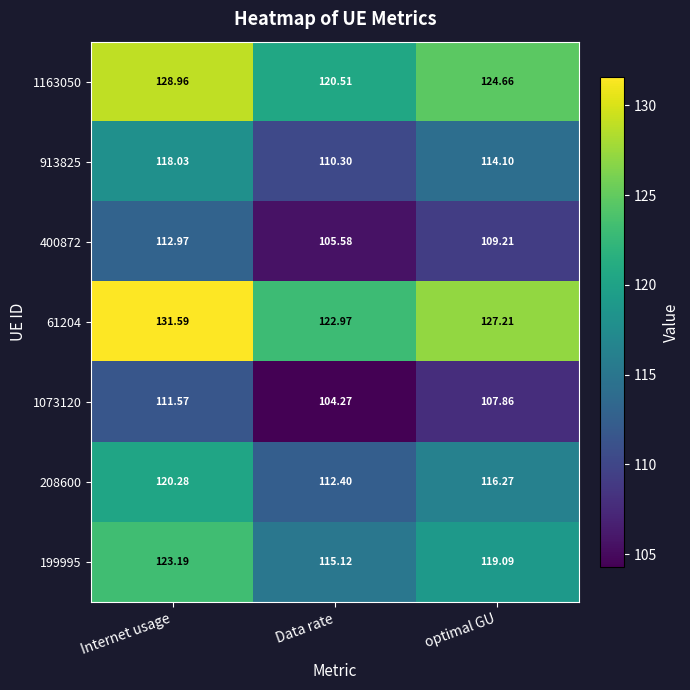

At which label is 1163050 closest to 124?

optimal GU